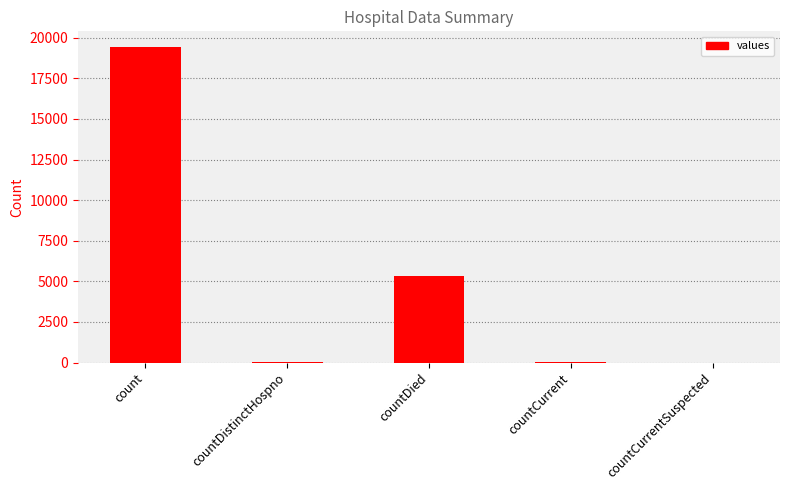

Does the chart contain stacked bars?

No